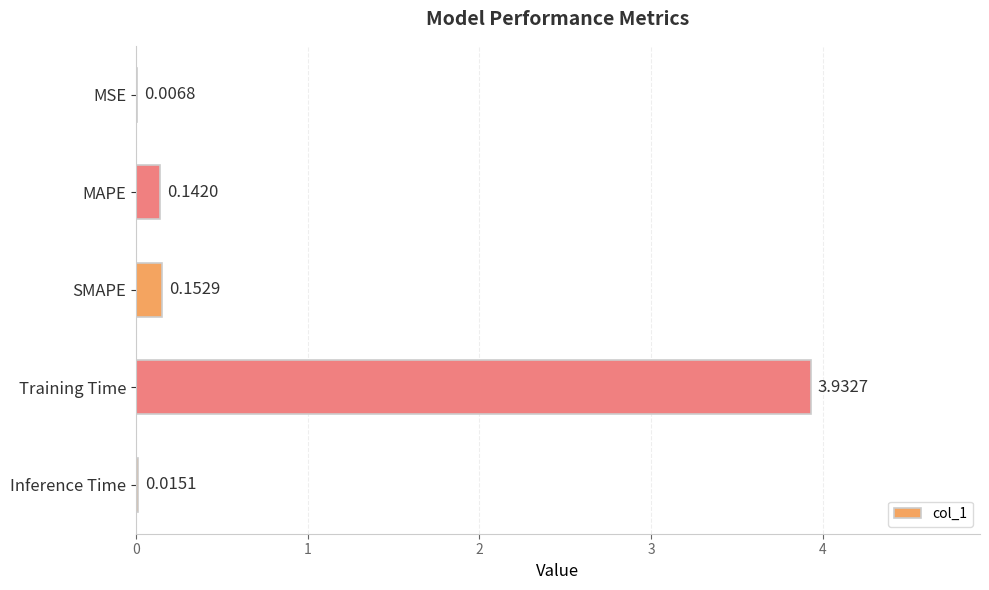

Are the bars horizontal?

Yes